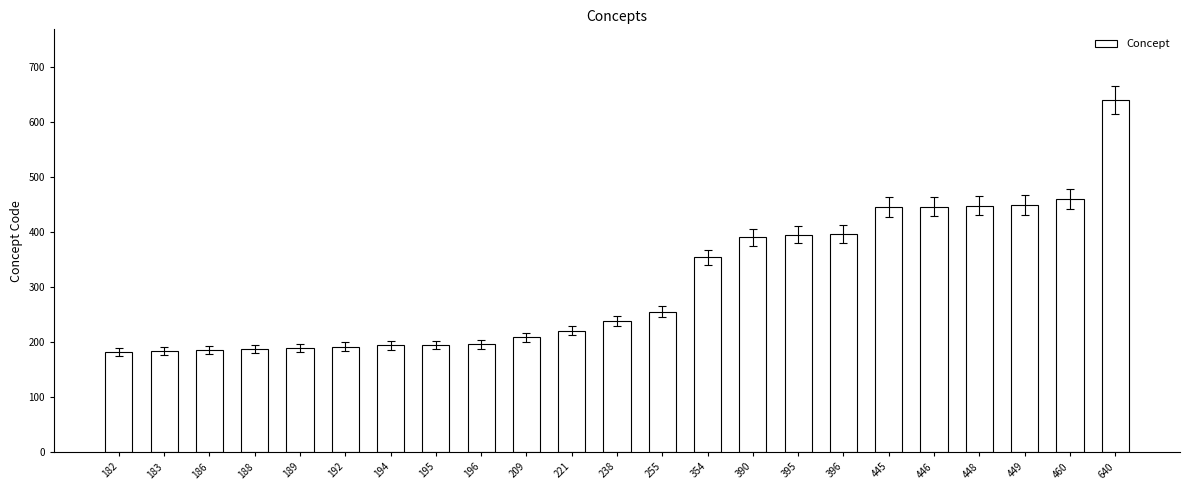

Which category has the highest value across all series?

640